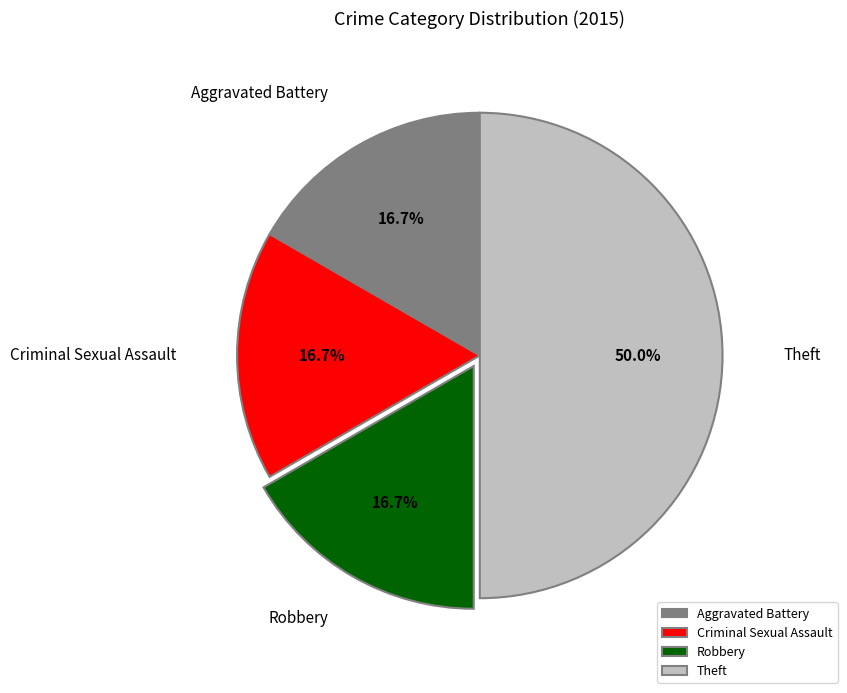

What is the largest slice in the pie chart?

Theft